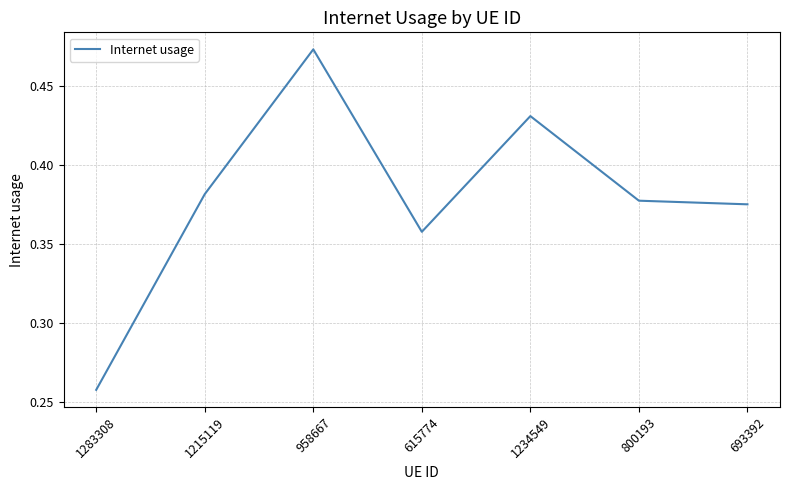

Count the values in the range 0 to 1.

7